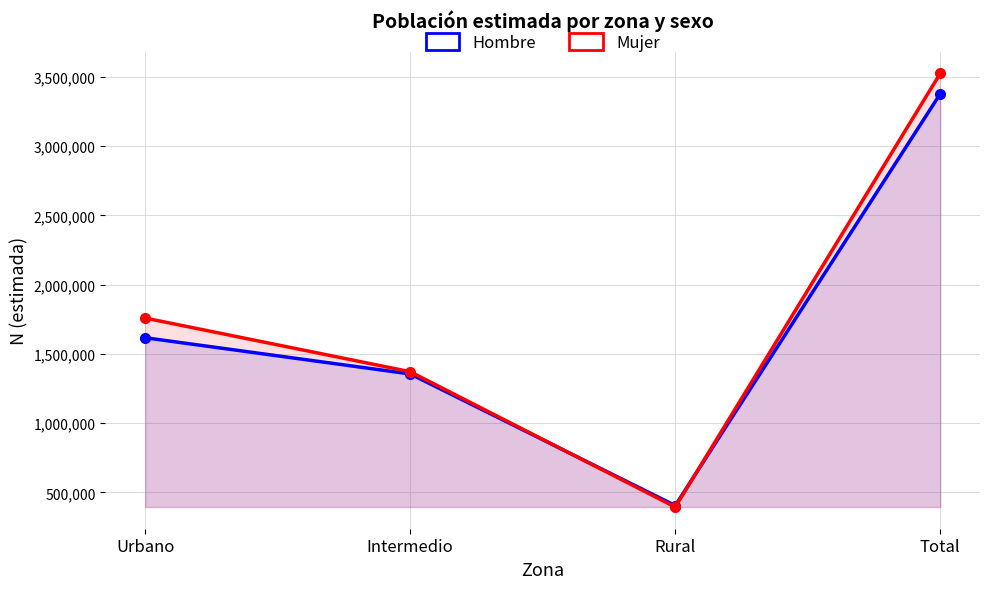

At which category is the sum across all series the highest?

Total